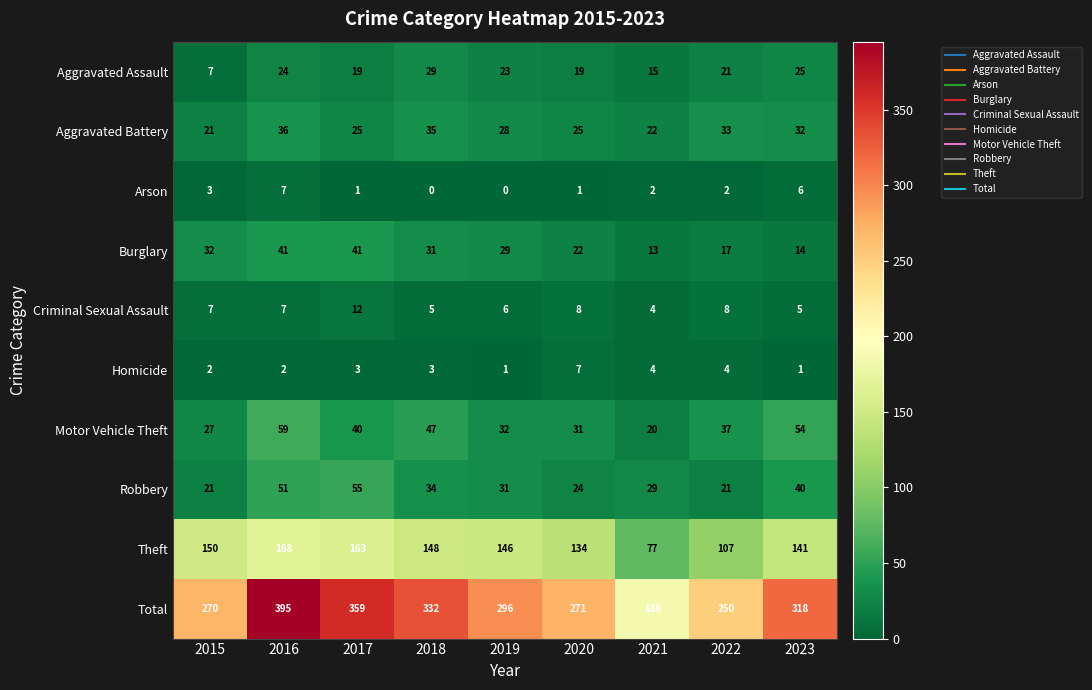

What is the maximum value shown in the chart?

395